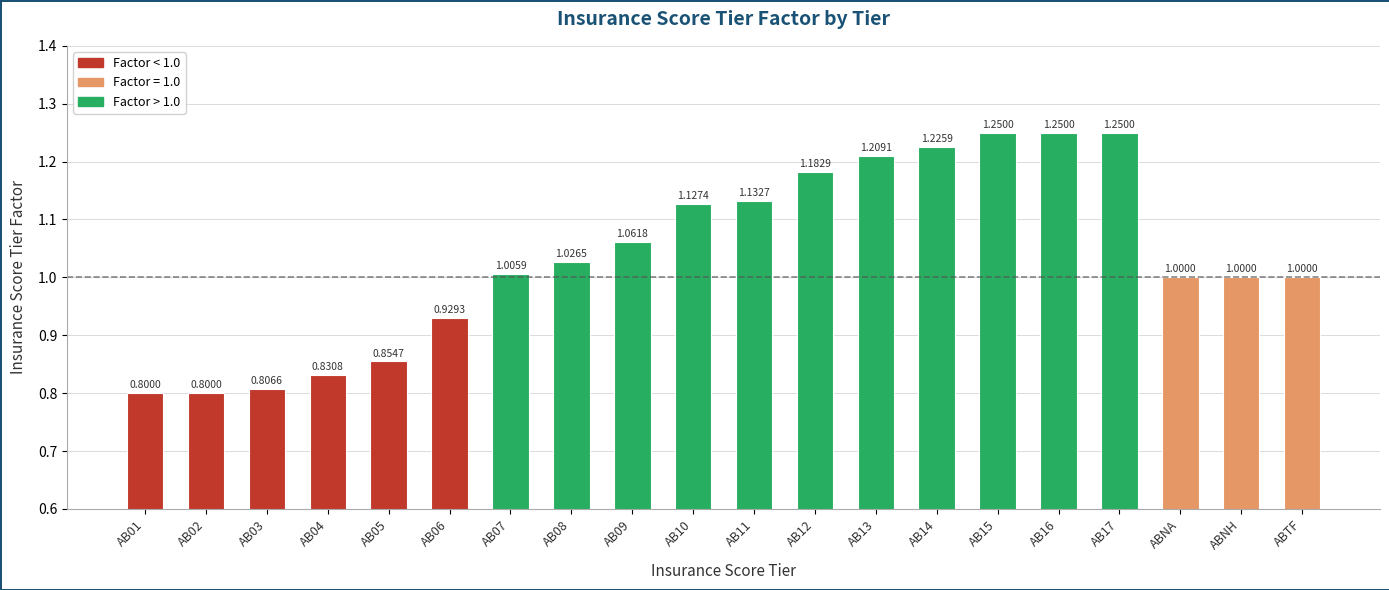

What is the average value?

1.0